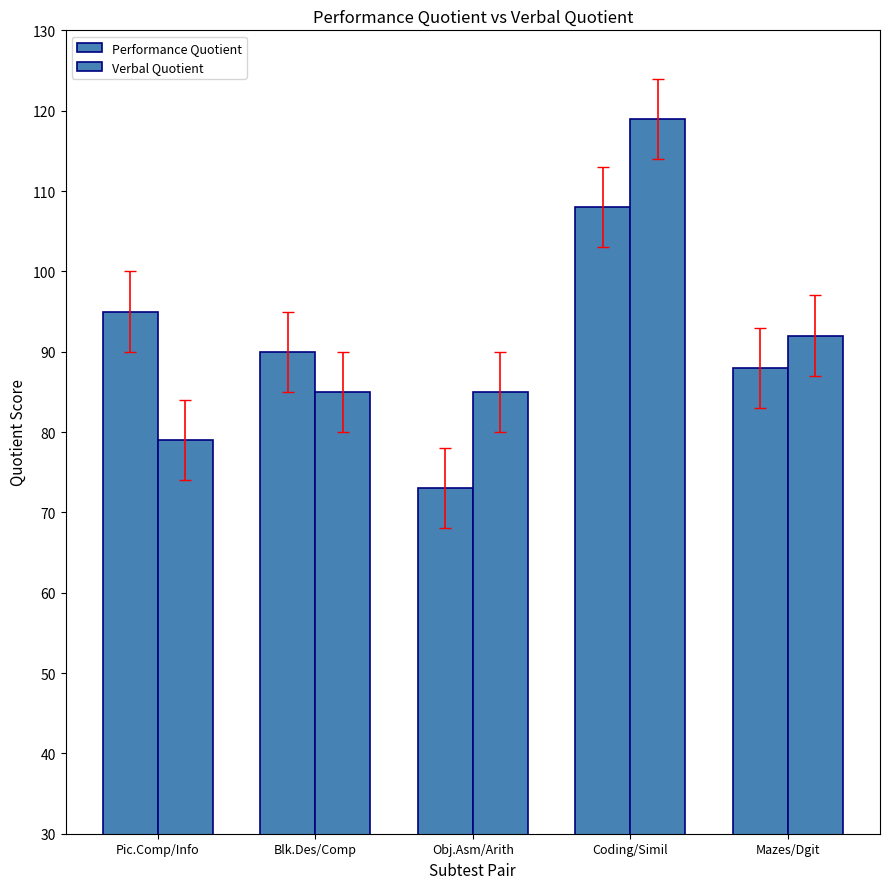

Is it true that Verbal Quotient equals 153 at Mazes/Dgit?

False